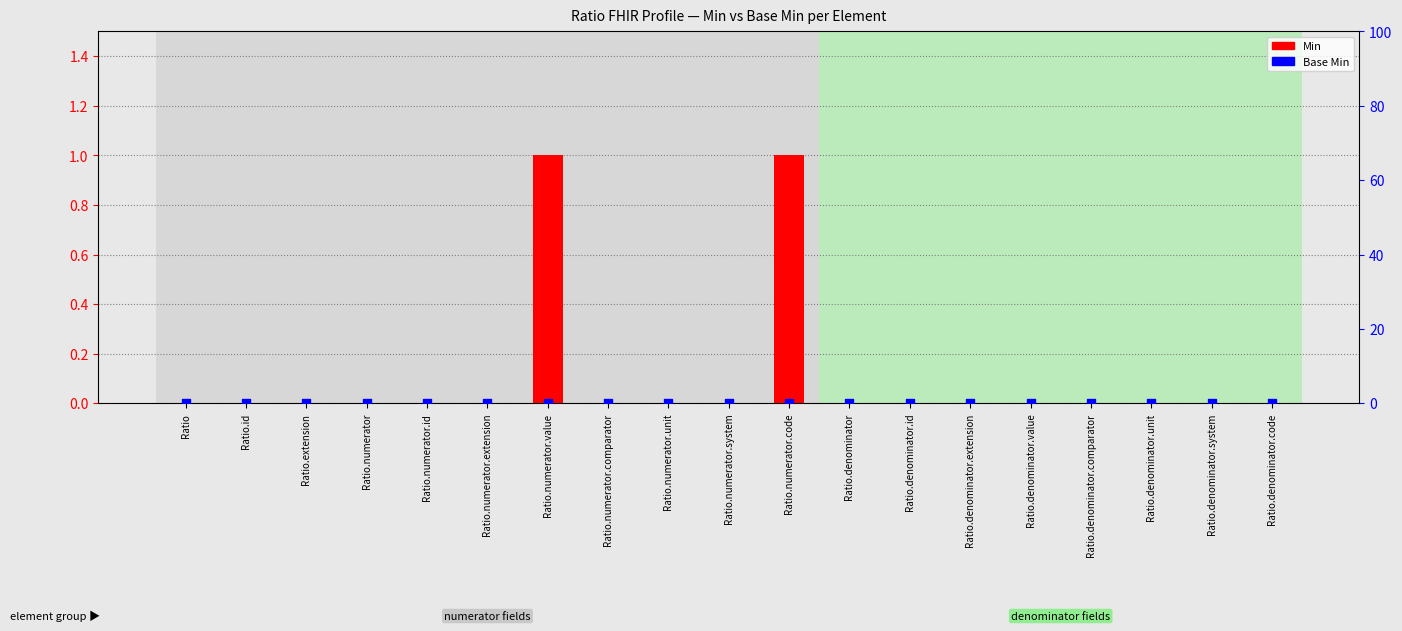

Which series has the largest Y range (max minus min)?

Min